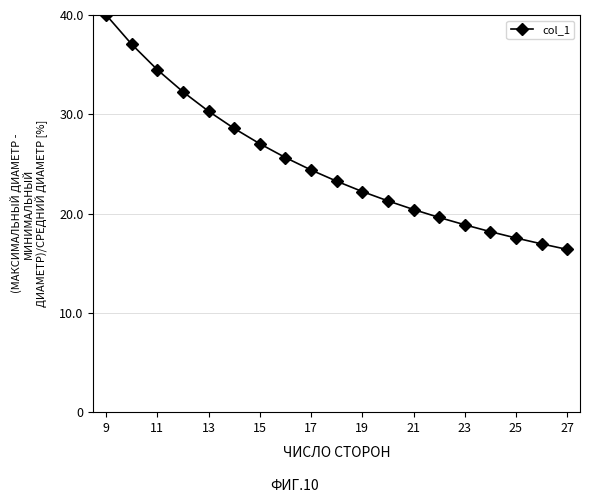

What is the average value?

25.0